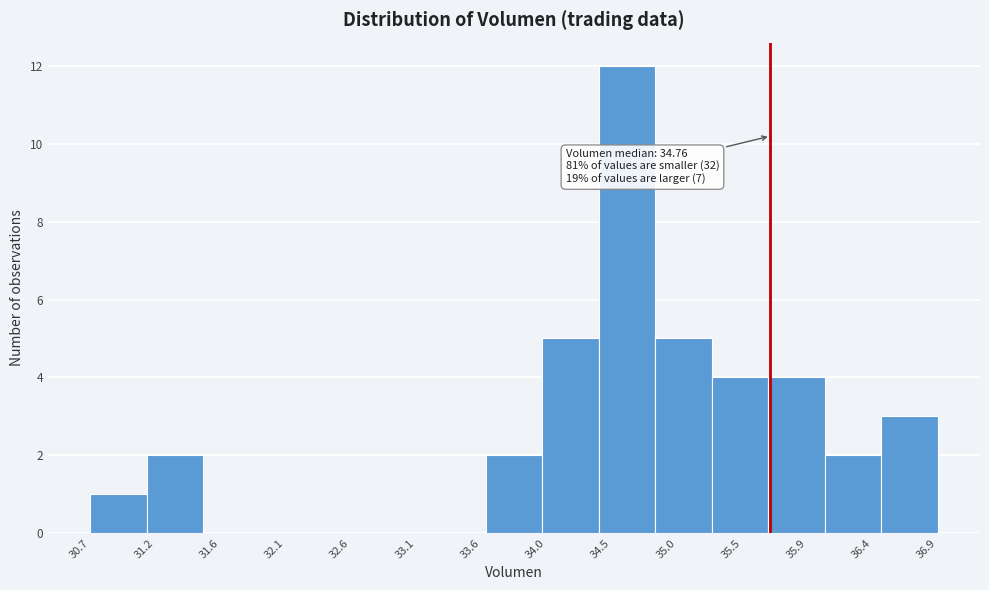

Which range on the x-axis has the tallest bar?

34.40 to 34.85